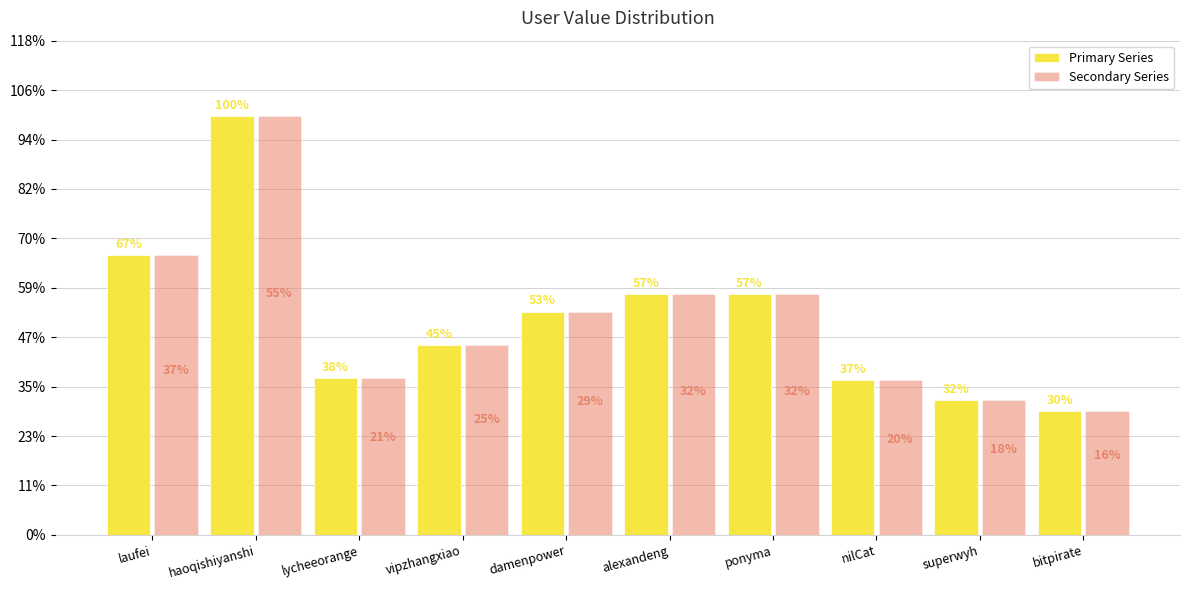

Are the bars horizontal?

No